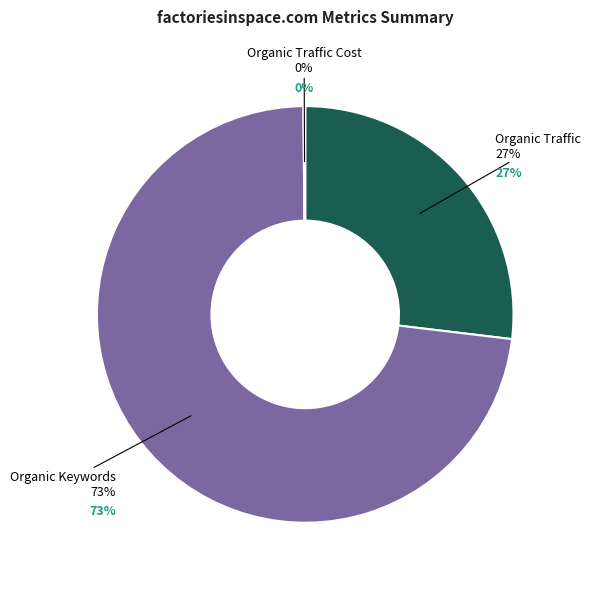

Do Organic Traffic and Paid Traffic together represent more than half of the pie?

No